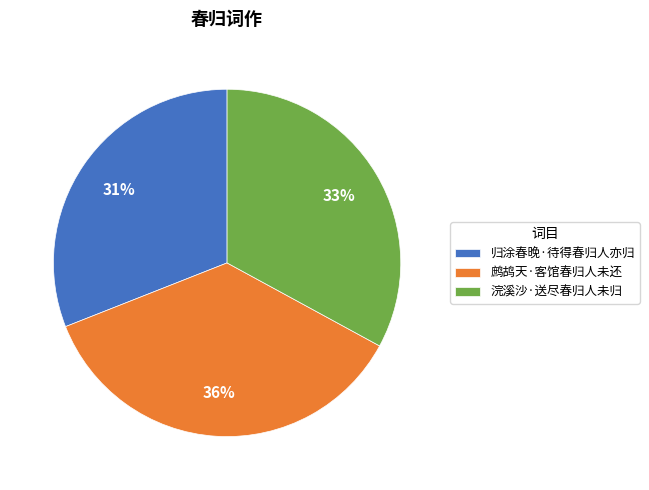

Between 浣溪沙·送尽春归人未归 and 鹧鸪天·客馆春归人未还, which is larger?

鹧鸪天·客馆春归人未还